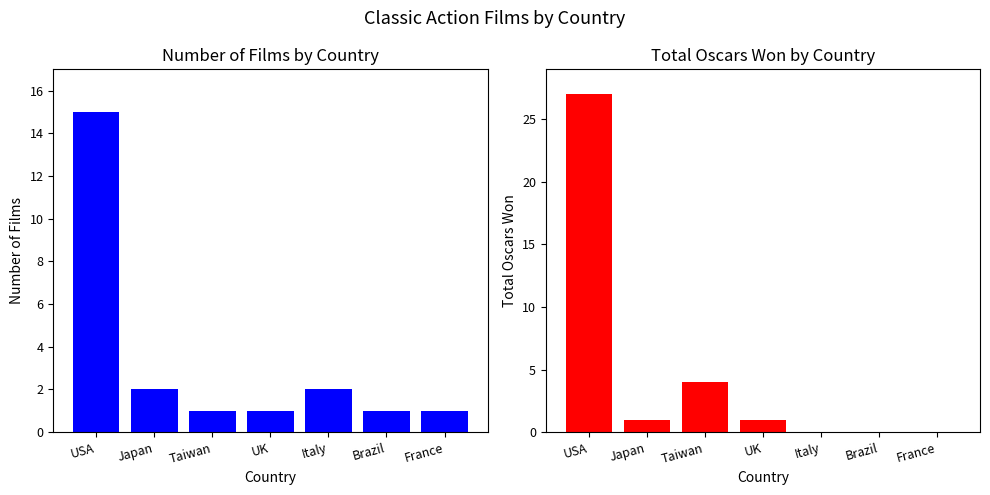

The Number of Films series shows 1 at Japan. True or false?

False